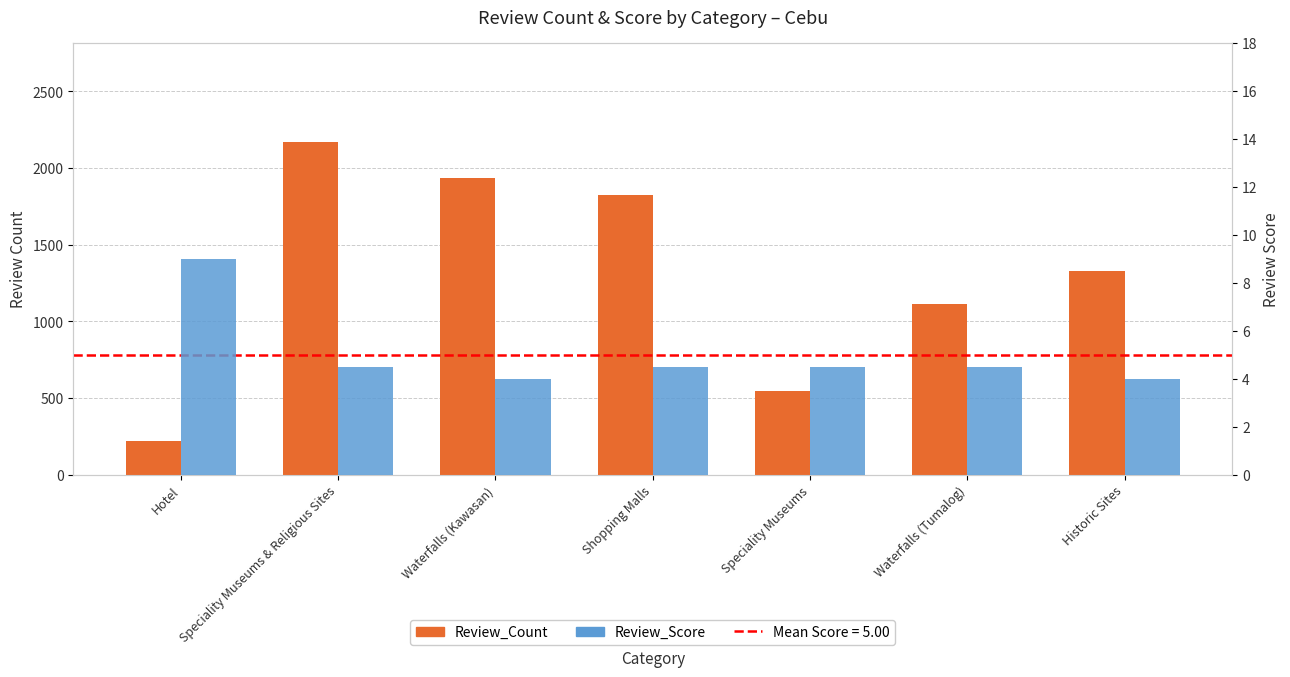

At which category does the chart reach its peak across all series?

Speciality Museums & Religious Sites